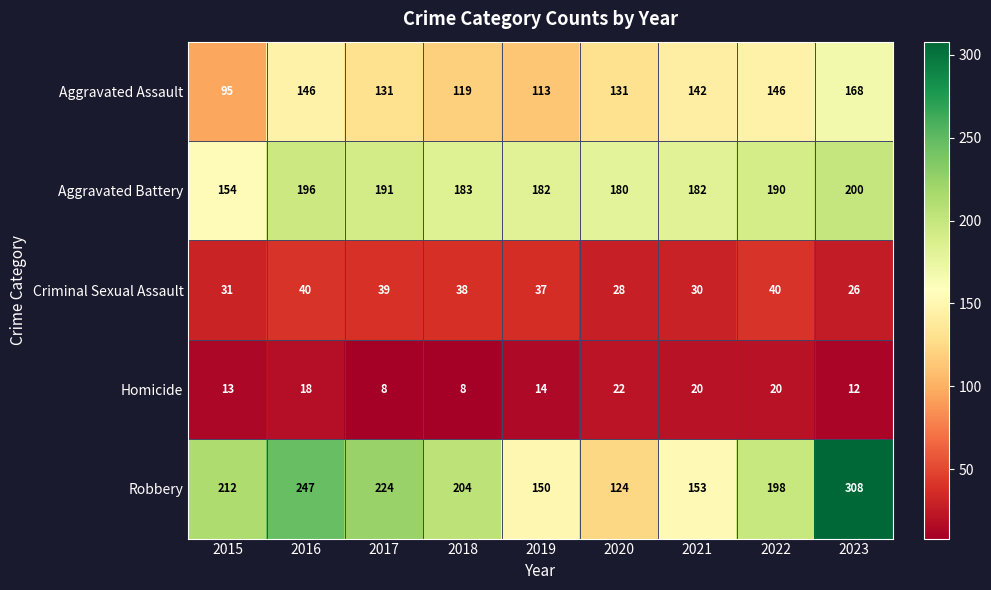

Which series has the largest range (max minus min)?

Robbery